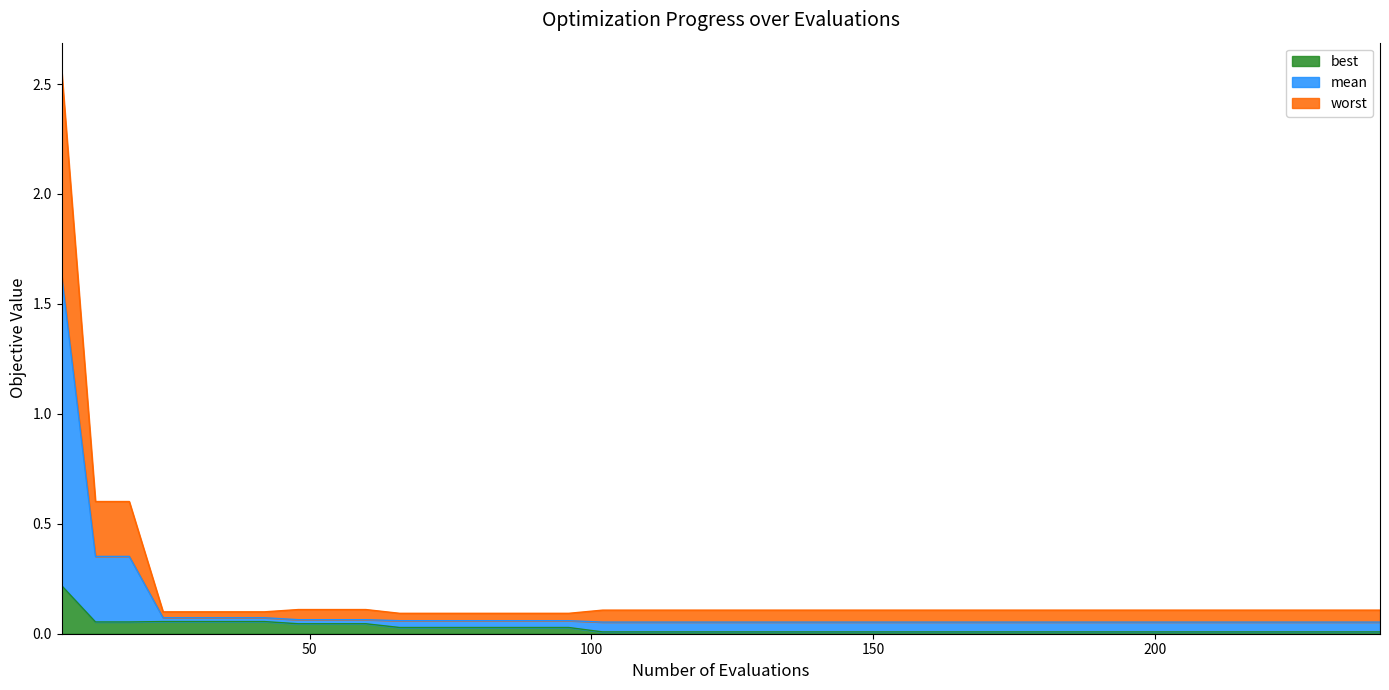

Rank the series by their maximum value, from highest to lowest.

worst, mean, best